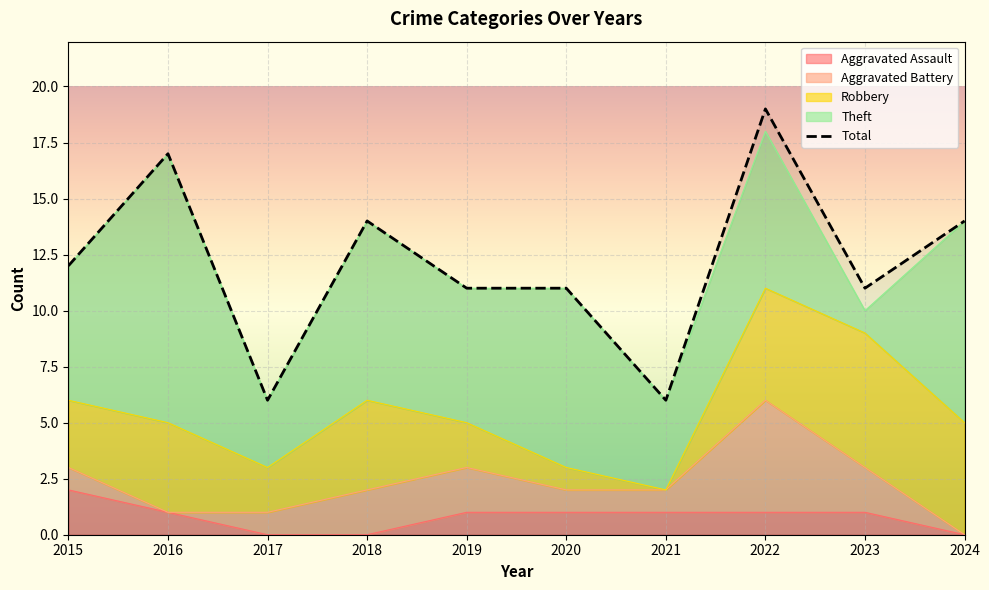

How many lines are shown in the chart?

5